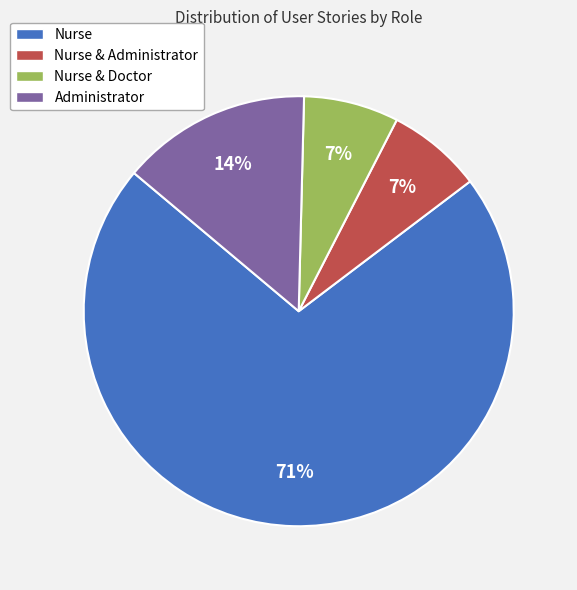

To the nearest percent, what percentage of the pie is Administrator?

14%